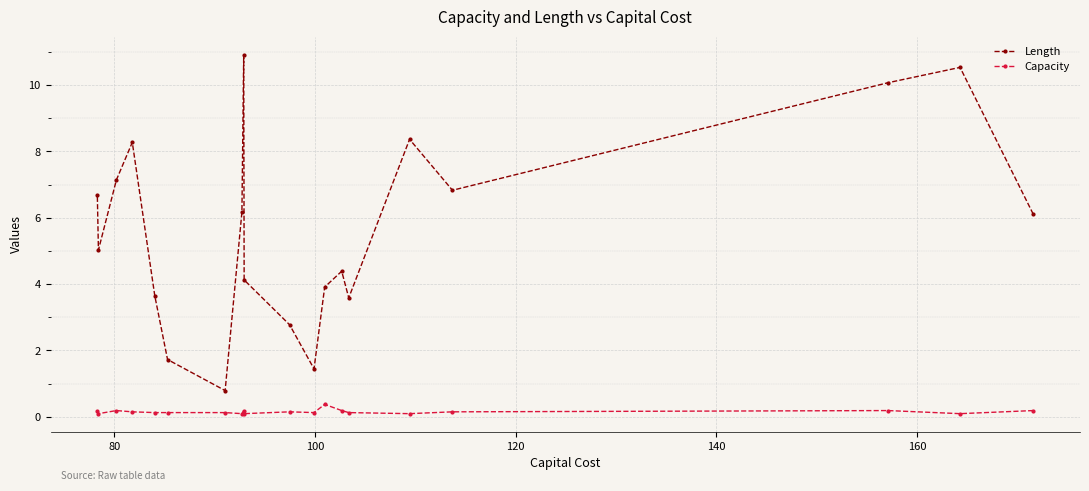

List the series in order of their peak value, lowest first.

Capacity, Length